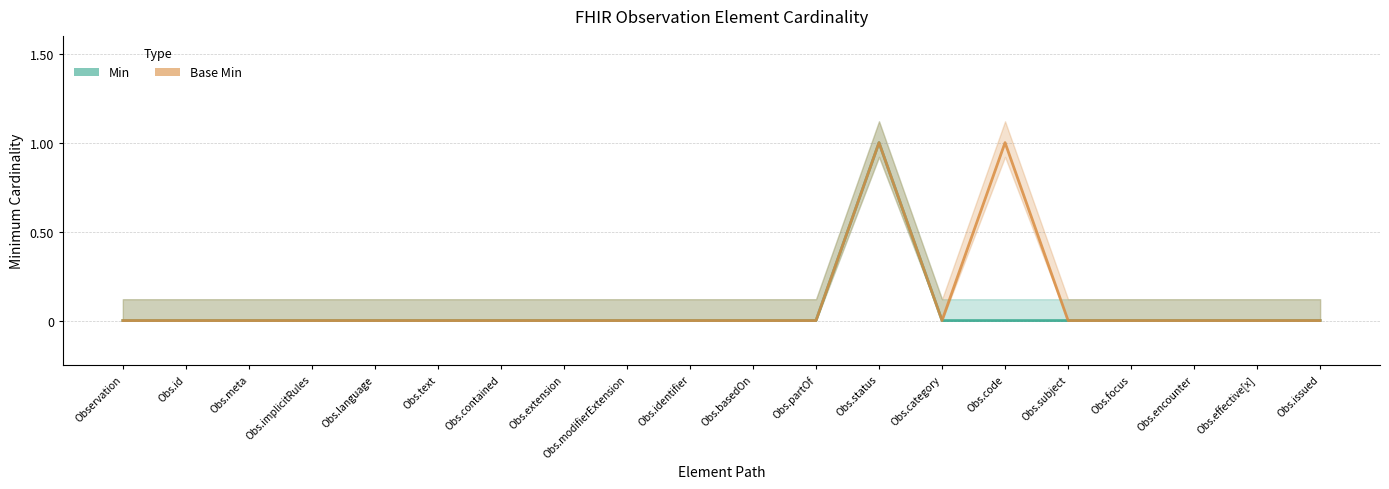

Does the chart display data point markers on the line(s)?

No